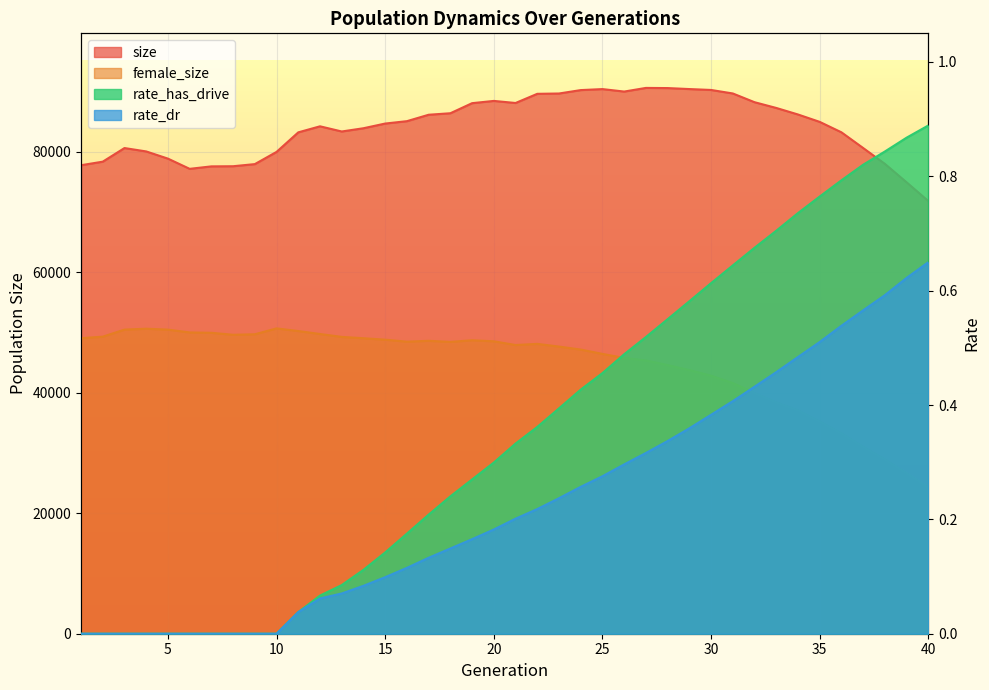

Which series has the largest range (max minus min)?

female_size